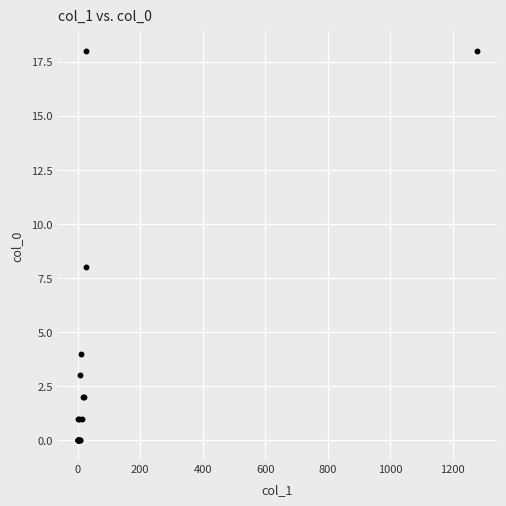

What Y value in the scatter plot is closest to 9?

8